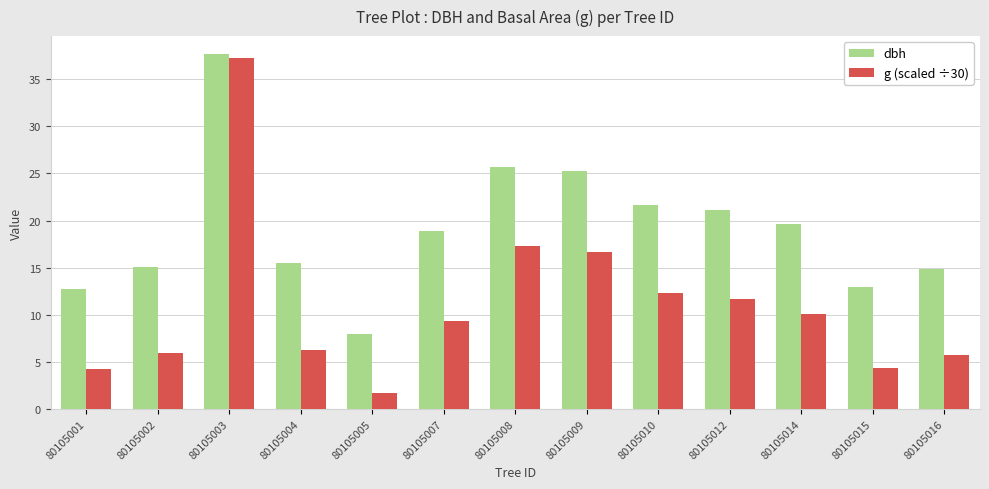

What is the difference between the g (scaled ÷30) values at 80105016 and 80105007?

3.6